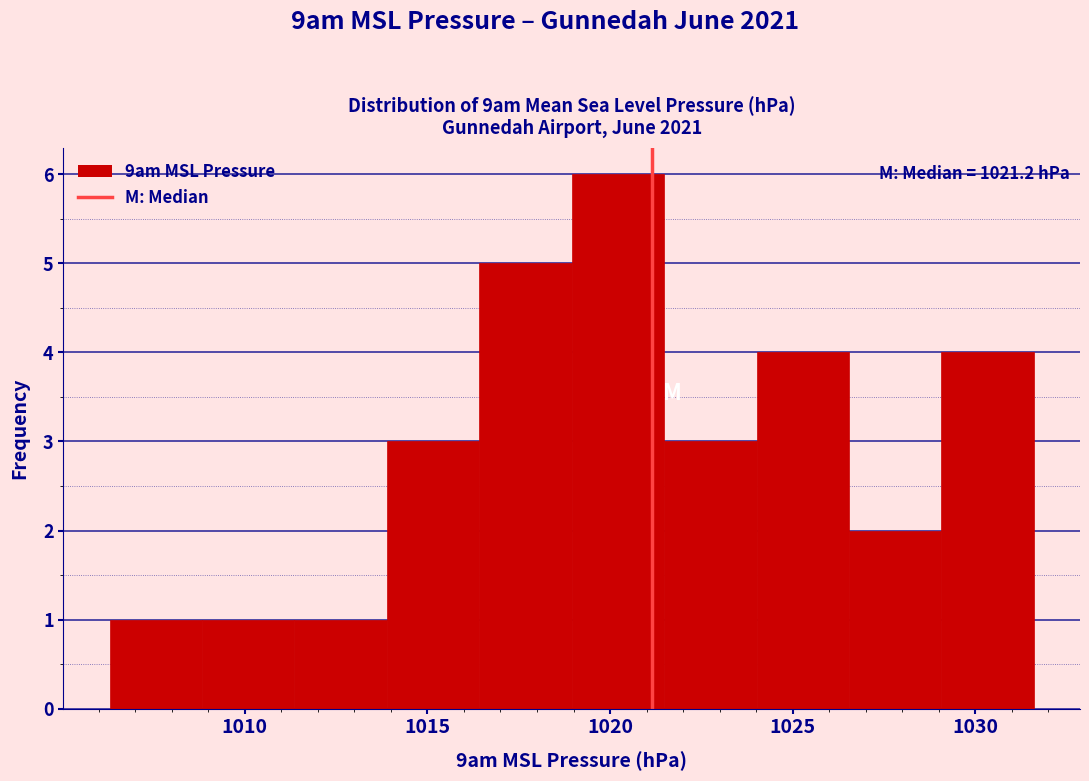

Which range on the x-axis has the tallest bar?

1019.0 to 1021.5